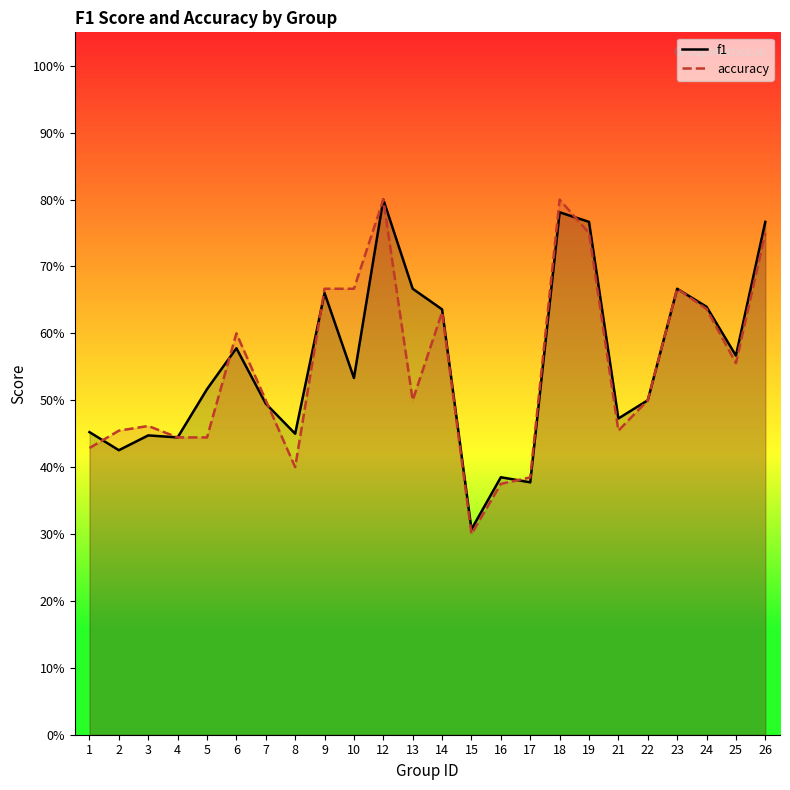

Rank the series by their average value, from lowest to highest.

accuracy, f1